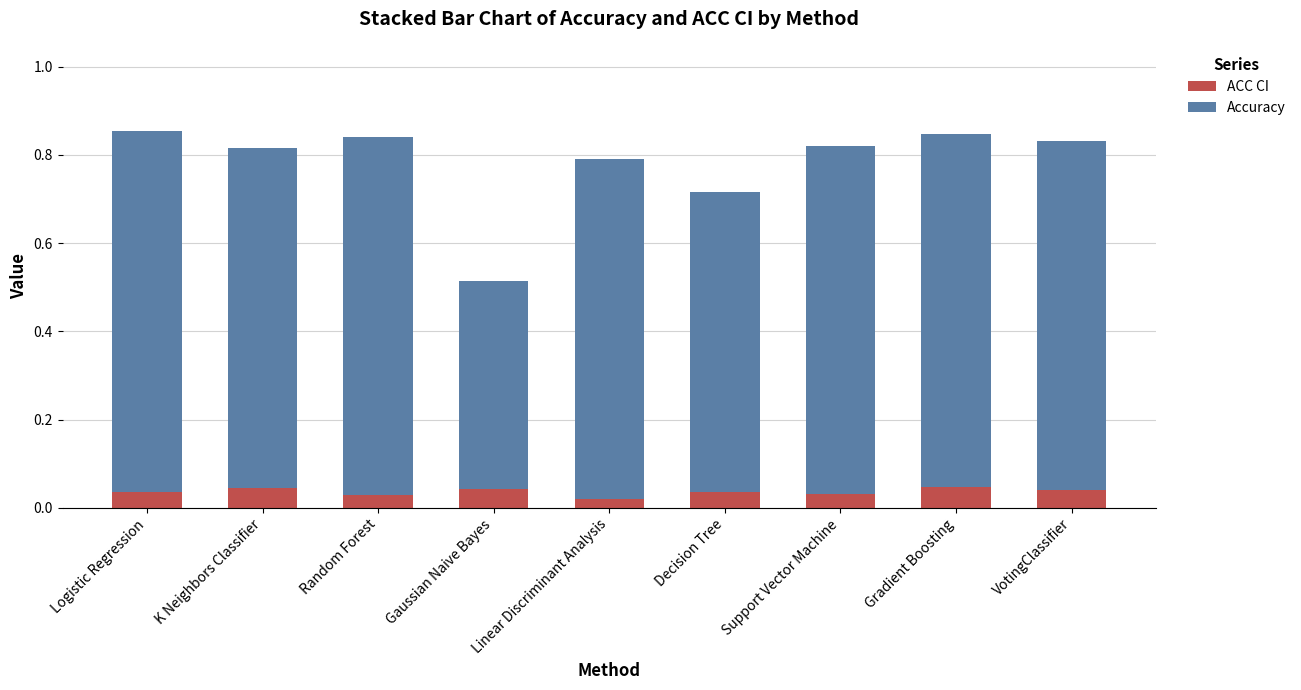

Count the ACC CI values in the range 0 to 1.

9